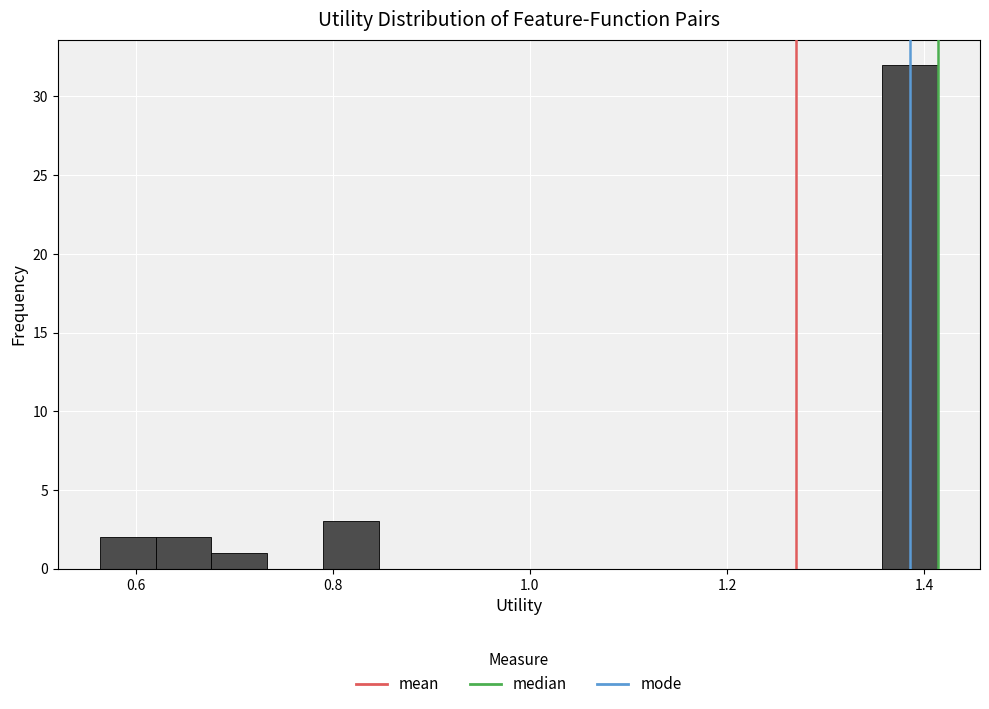

Read against the x-axis, roughly where is the centre of the tallest bar?

1.38